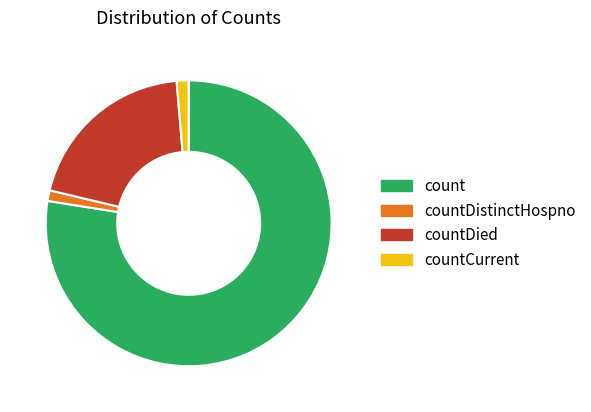

Which has a higher value, countCurrent or count?

count